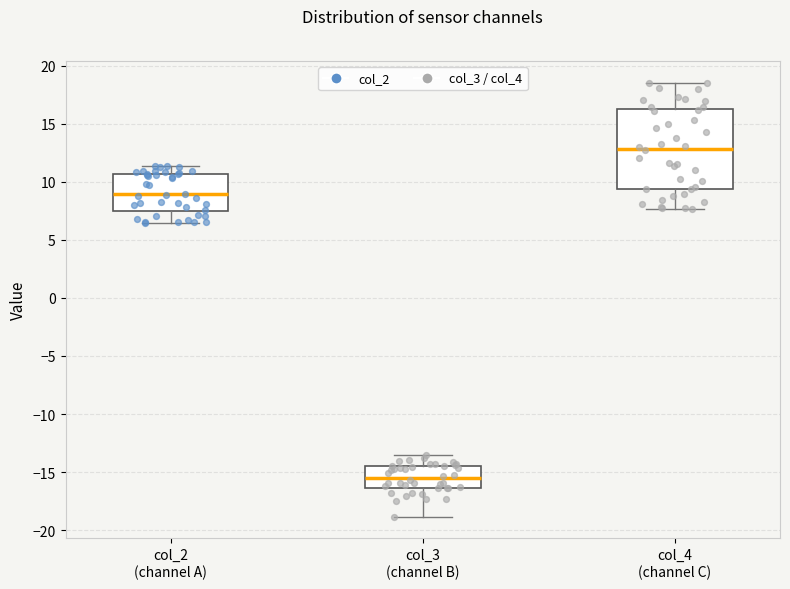

Where is the lower edge of the box for col_4 (channel C) on the y-axis? The values are not printed on the chart, so give them approximately, as read against the axis.

9.5